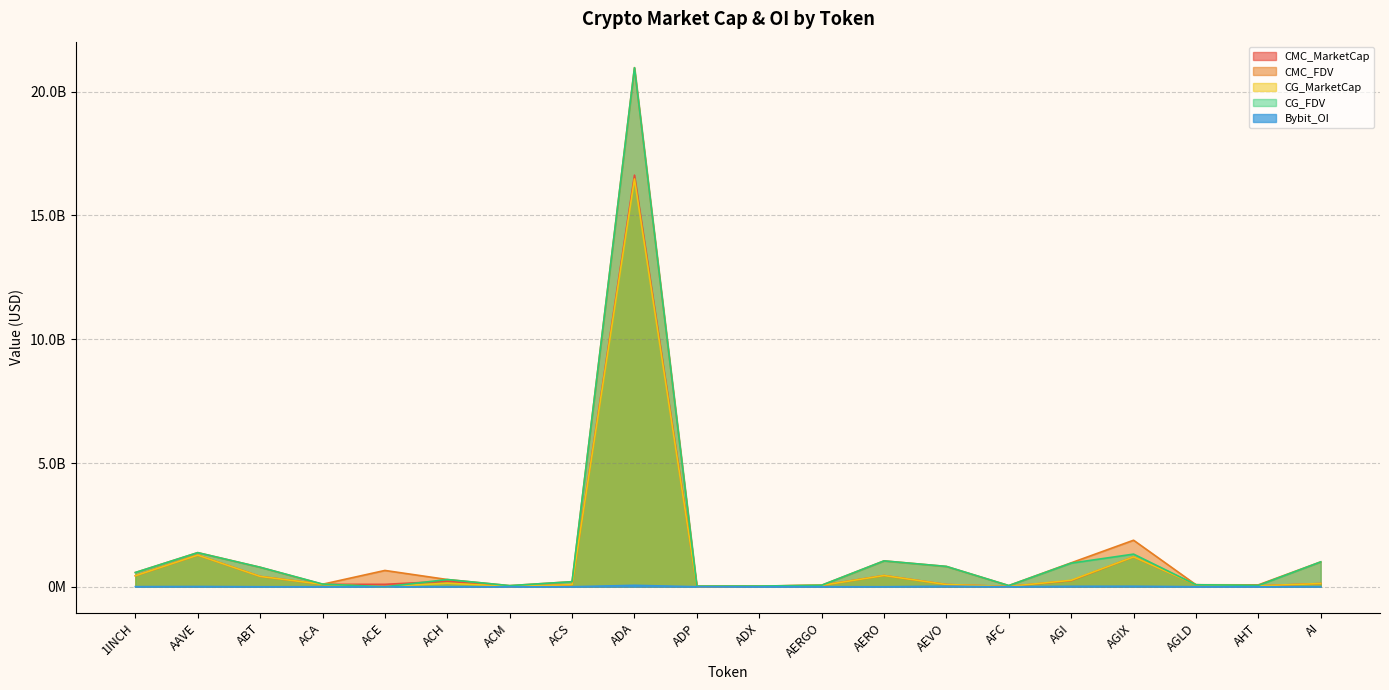

Which series ends up on top after the final intersection of CG_MarketCap and Bybit_OI?

CG_MarketCap